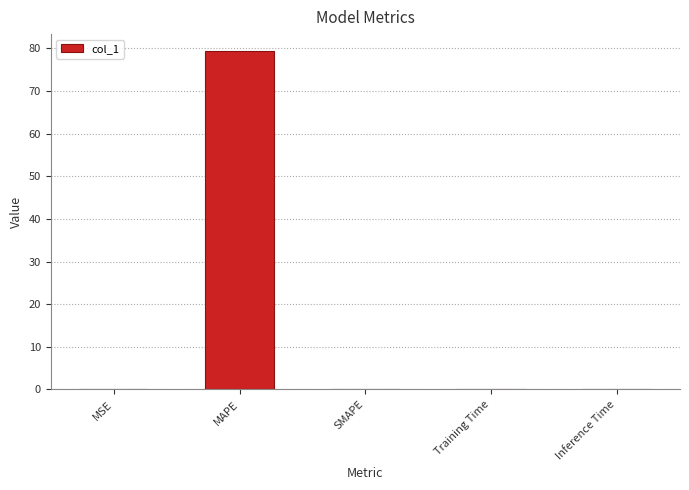

What is the maximum value shown in the chart?

79.4